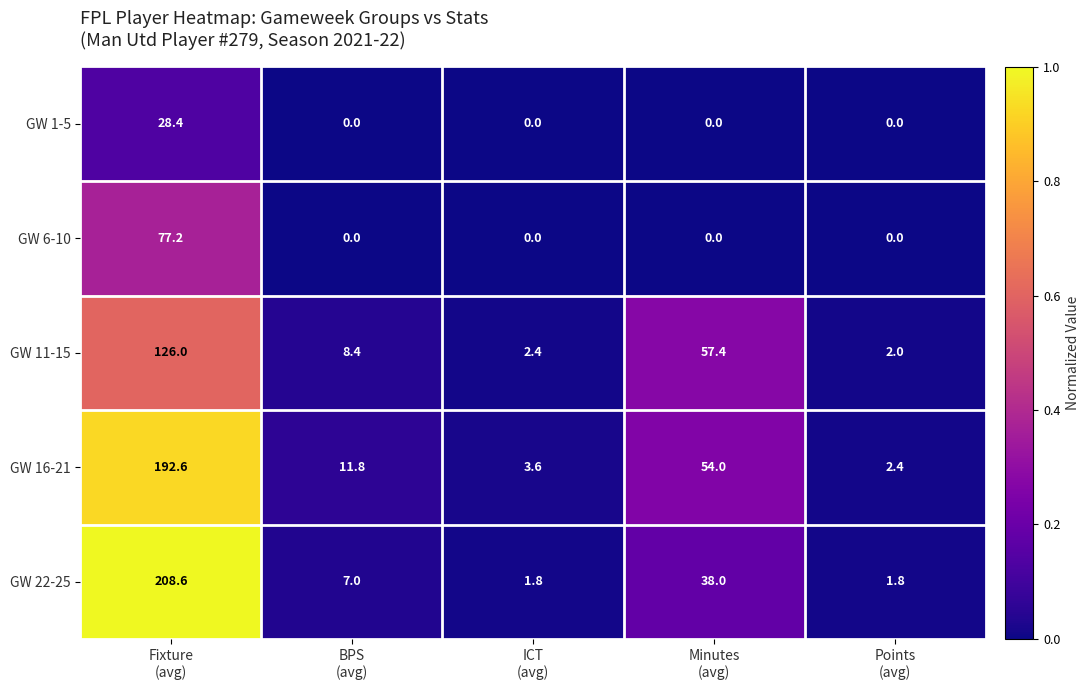

Count the number of data series in this chart.

5